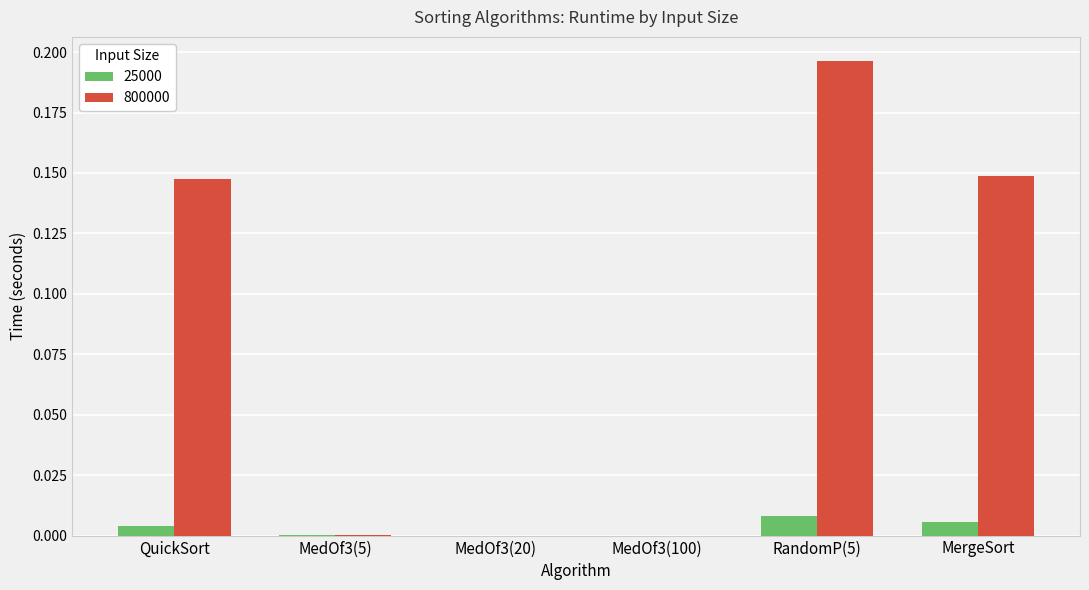

Which series changed the most between RandomP(5) and MergeSort?

800000